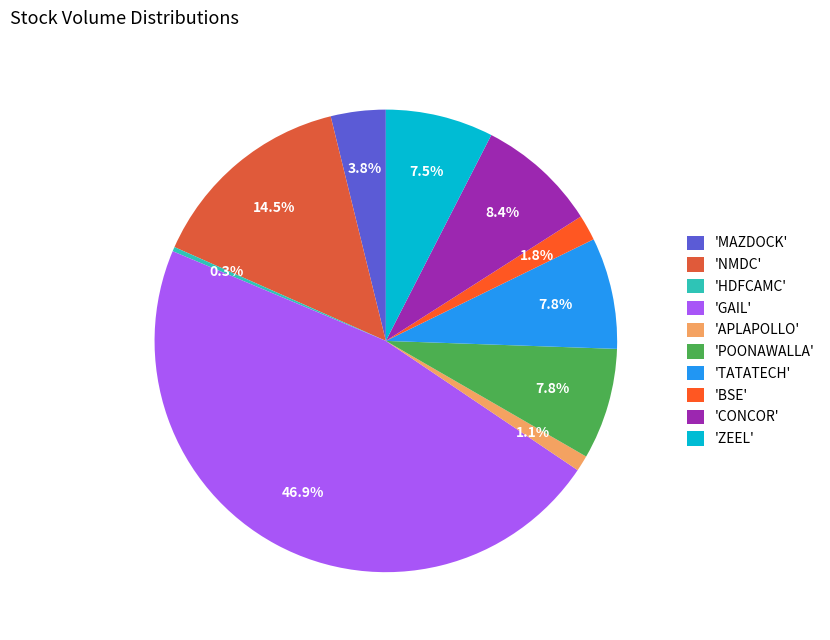

How many segments does this pie chart have?

10